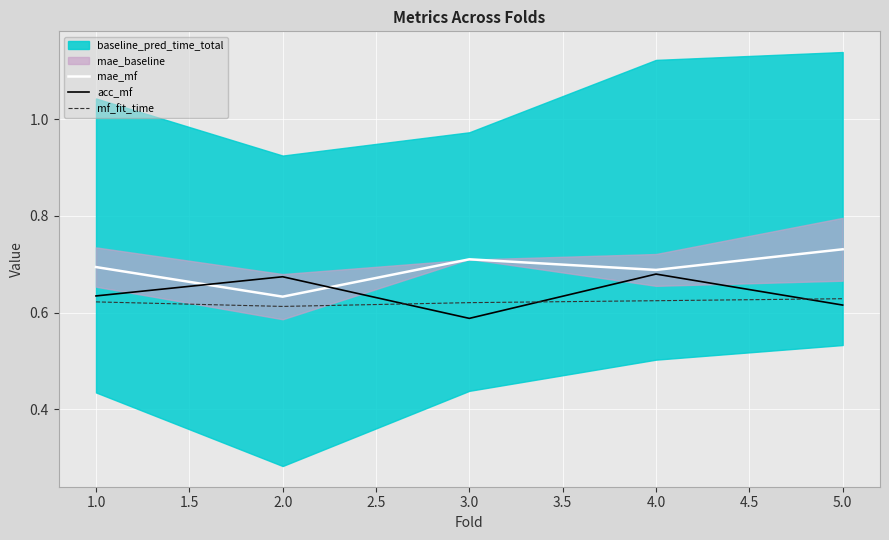

Is the value of mae_mf at 1.0 greater than the value of mf_fit_time at 1.0?

Yes